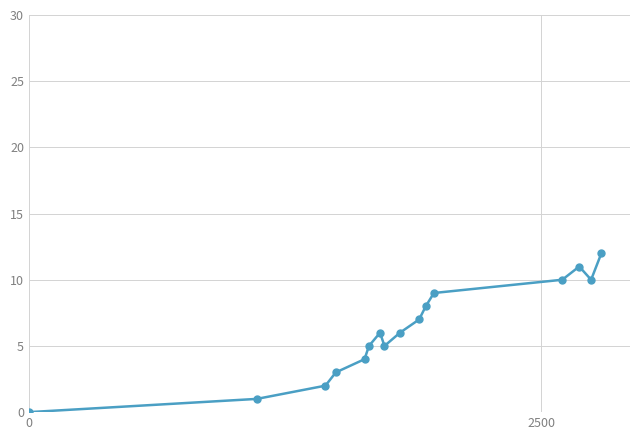

What is the sum of all values?

99